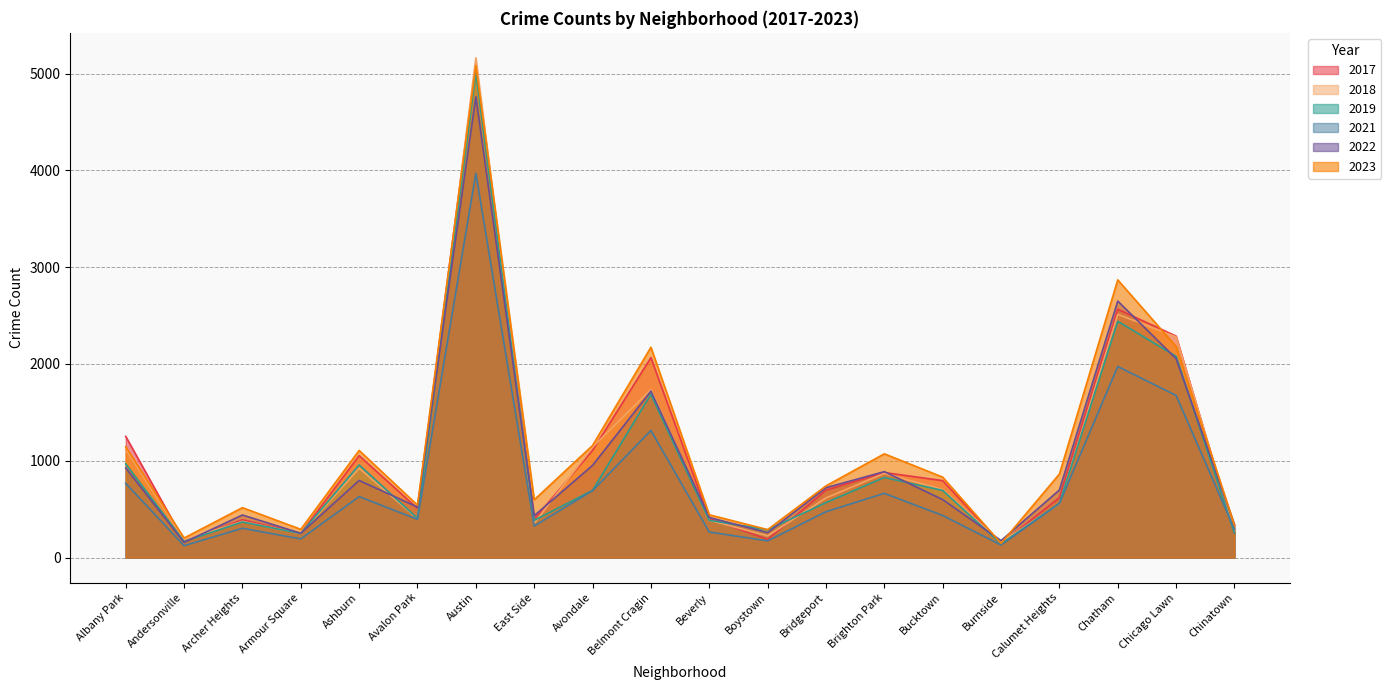

Reading left to right, what are all the values shown in this chart?

2019: Albany Park=968	Andersonville=166	Archer Heights=368	Armour Square=249	Ashburn=957	Avalon Park=405	Austin=5008	East Side=385	Avondale=694	Belmont Cragin=1687	Beverly=385	Boystown=287	Bridgeport=568	Brighton Park=828	Bucktown=694	Burnside=142	Calumet Heights=561	Chatham=2441	Chicago Lawn=2079	Chinatown=253
2022: Albany Park=926	Andersonville=157	Archer Heights=440	Armour Square=251	Ashburn=797	Avalon Park=522	Austin=4761	East Side=433	Avondale=953	Belmont Cragin=1720	Beverly=414	Boystown=258	Bridgeport=722	Brighton Park=888	Bucktown=599	Burnside=175	Calumet Heights=698	Chatham=2650	Chicago Lawn=2055	Chinatown=338
2017: Albany Park=1252	Andersonville=171	Archer Heights=391	Armour Square=250	Ashburn=1053	Avalon Park=508	Austin=5096	East Side=397	Avondale=1107	Belmont Cragin=2066	Beverly=403	Boystown=188	Bridgeport=697	Brighton Park=879	Bucktown=795	Burnside=145	Calumet Heights=620	Chatham=2566	Chicago Lawn=2288	Chinatown=253
2018: Albany Park=1117	Andersonville=184	Archer Heights=374	Armour Square=248	Ashburn=924	Avalon Park=401	Austin=5163	East Side=354	Avondale=1142	Belmont Cragin=1737	Beverly=386	Boystown=224	Bridgeport=616	Brighton Park=870	Bucktown=704	Burnside=160	Calumet Heights=554	Chatham=2513	Chicago Lawn=2280	Chinatown=273
2021: Albany Park=767	Andersonville=123	Archer Heights=303	Armour Square=193	Ashburn=630	Avalon Park=395	Austin=3970	East Side=326	Avondale=692	Belmont Cragin=1313	Beverly=264	Boystown=173	Bridgeport=474	Brighton Park=664	Bucktown=435	Burnside=130	Calumet Heights=559	Chatham=1974	Chicago Lawn=1675	Chinatown=293
2023: Albany Park=1145	Andersonville=202	Archer Heights=516	Armour Square=292	Ashburn=1107	Avalon Park=542	Austin=5082	East Side=597	Avondale=1158	Belmont Cragin=2173	Beverly=442	Boystown=289	Bridgeport=741	Brighton Park=1072	Bucktown=831	Burnside=146	Calumet Heights=863	Chatham=2869	Chicago Lawn=2181	Chinatown=335